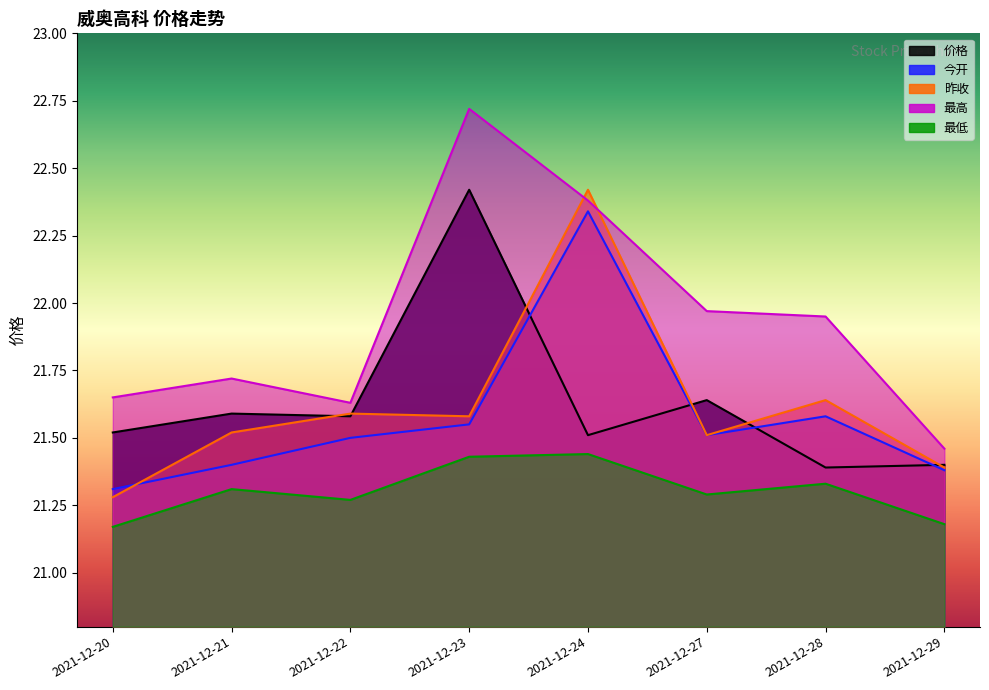

What is the maximum value shown in the chart?

22.7